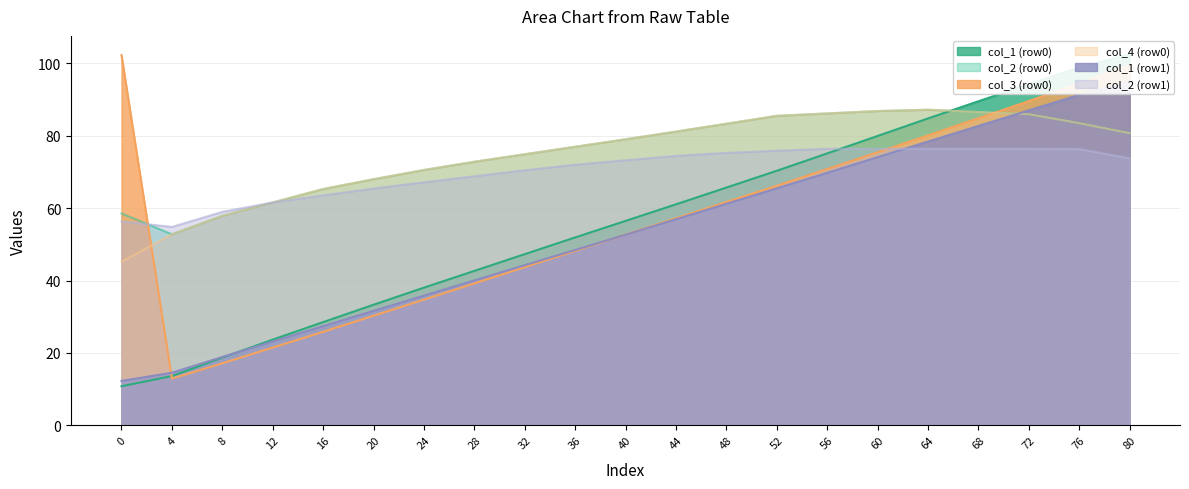

Where does the col_4 (row0) series first go above 79?

40